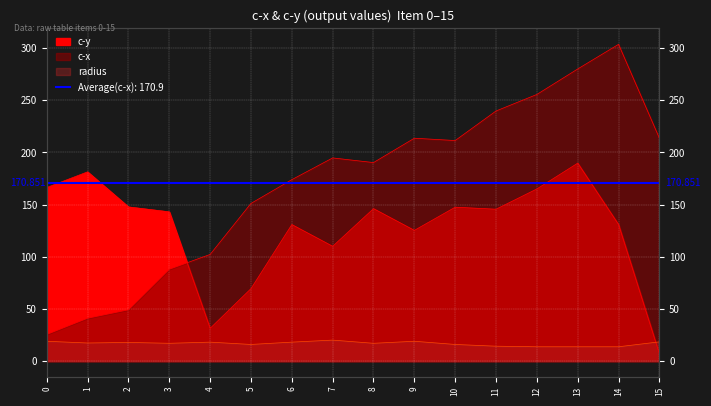

Which series has the largest range (max minus min)?

c-x